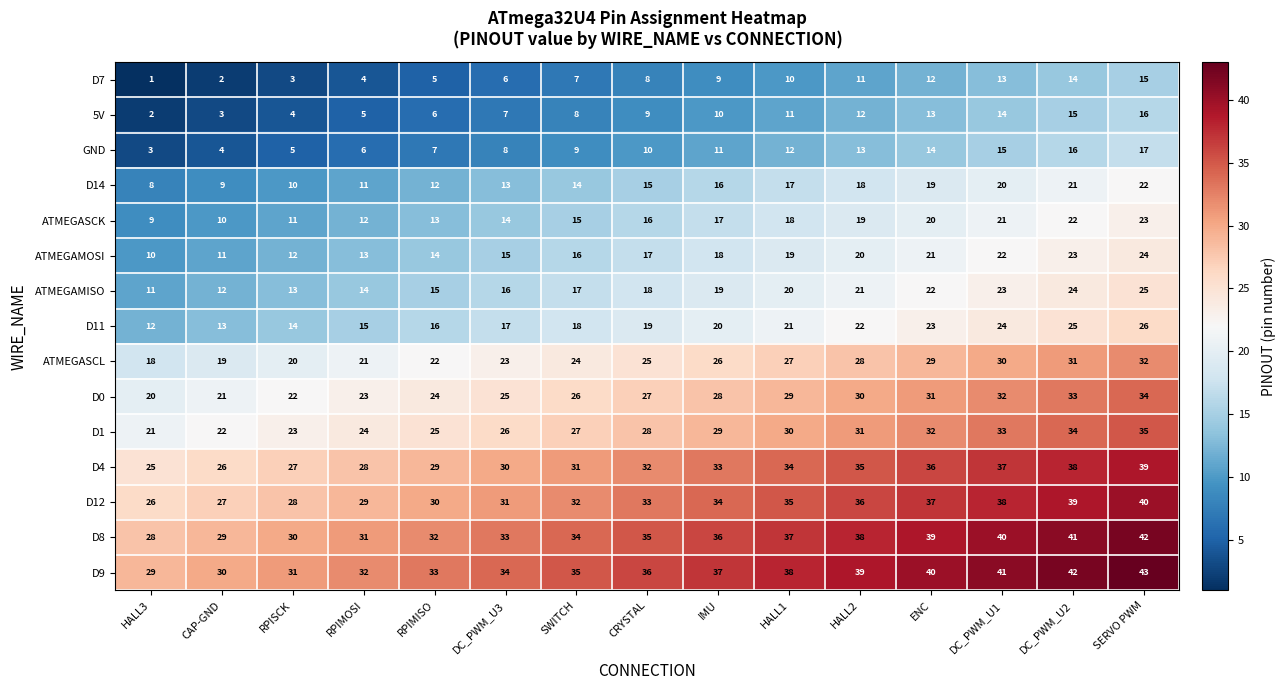

At which category does the chart reach its peak across all series?

SERVO PWM